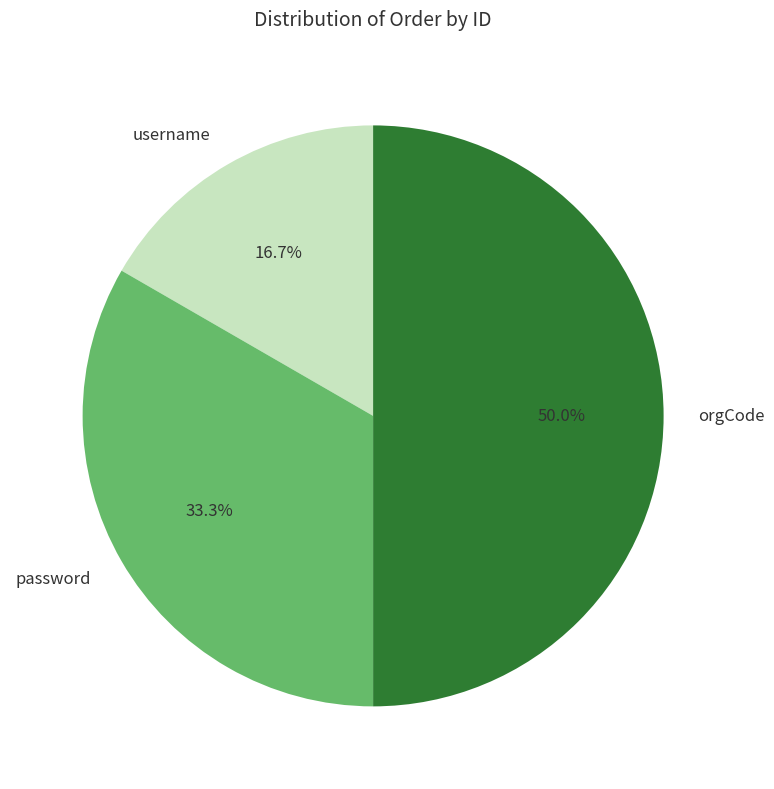

How many slices are in this pie chart?

3